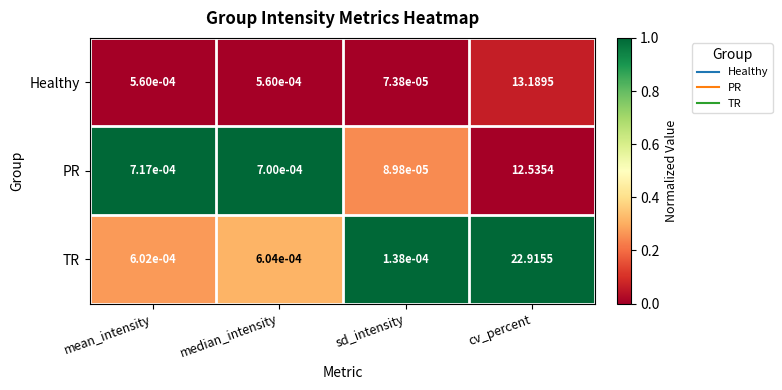

At which label does PR reach its minimum?

sd_intensity